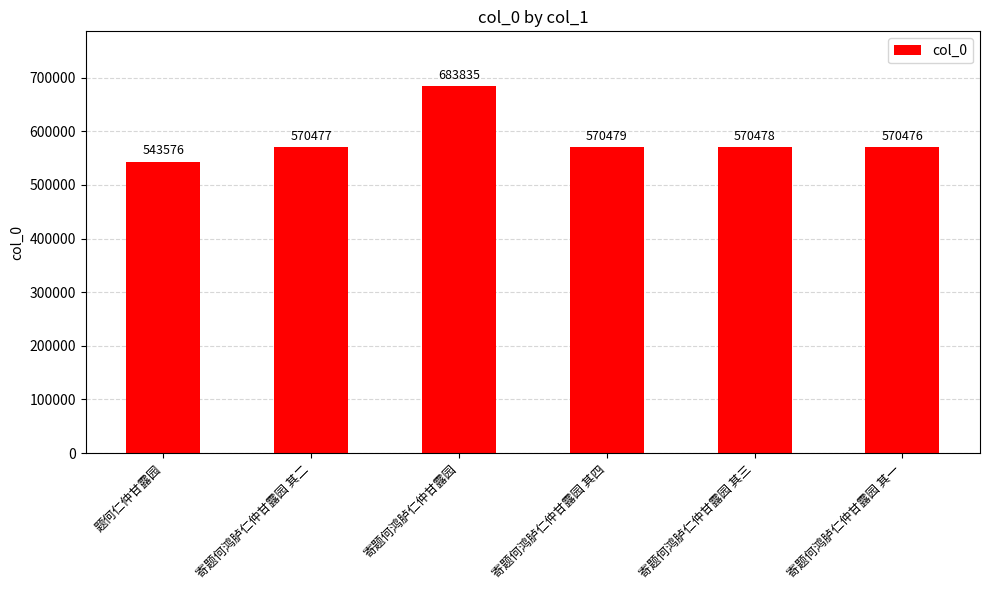

Is it true that the value at 寄题何鸿胪仁仲甘露园 其二 is 570477?

True